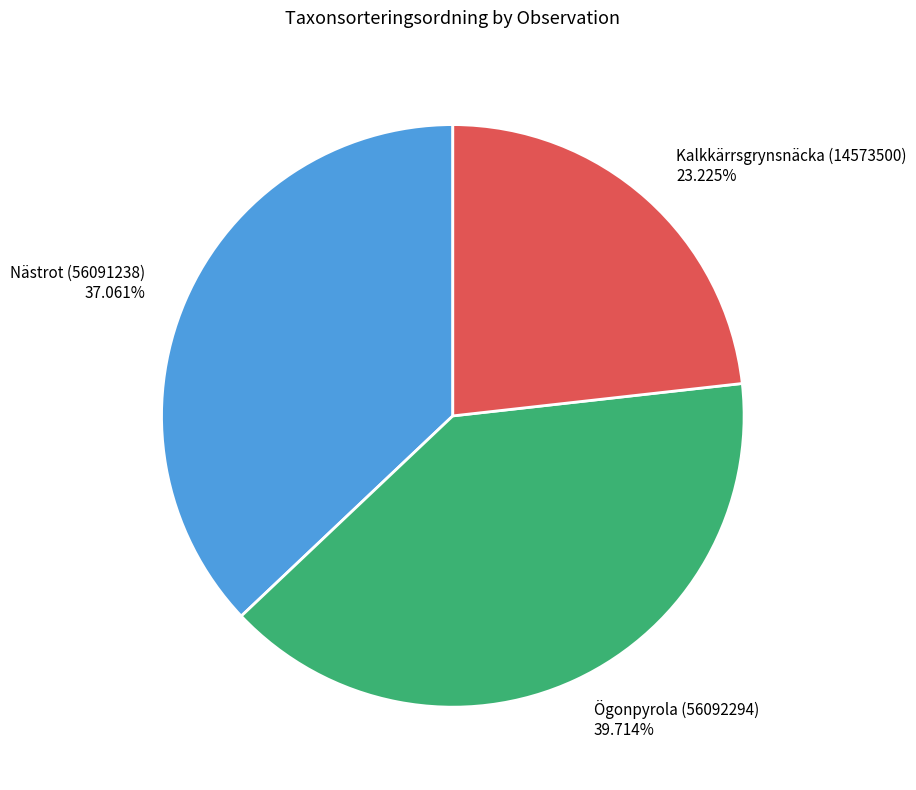

Is there any slice that represents more than half of the pie?

No